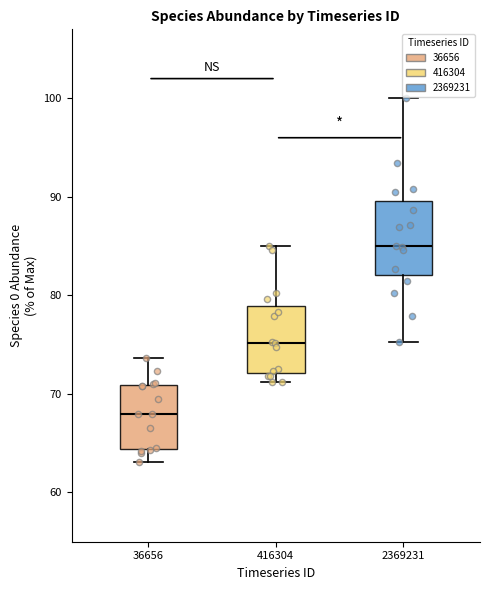

Which box has the highest median line?

2369231